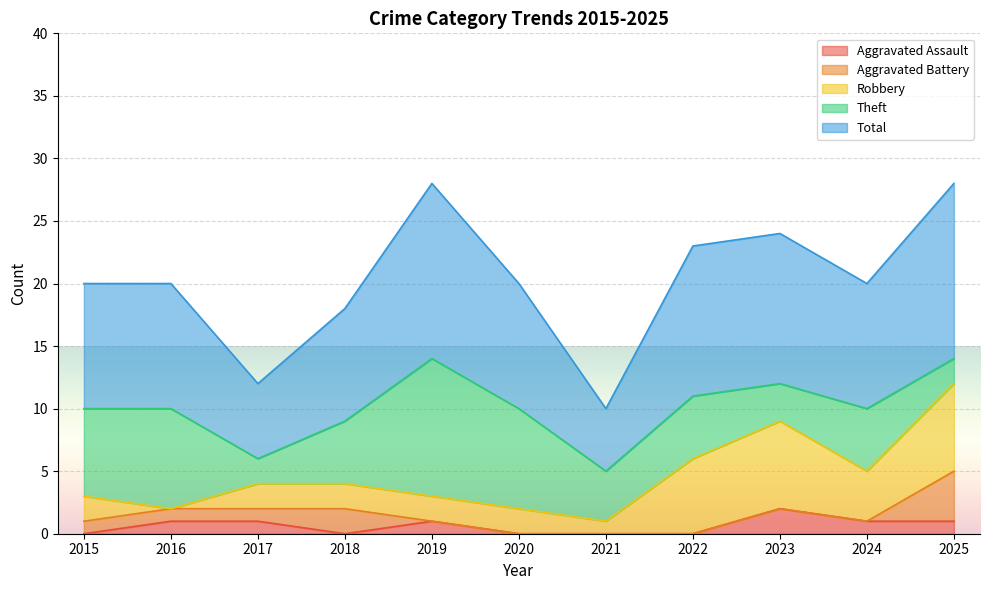

What is the value of the Robbery point at the 3rd from the left?

2